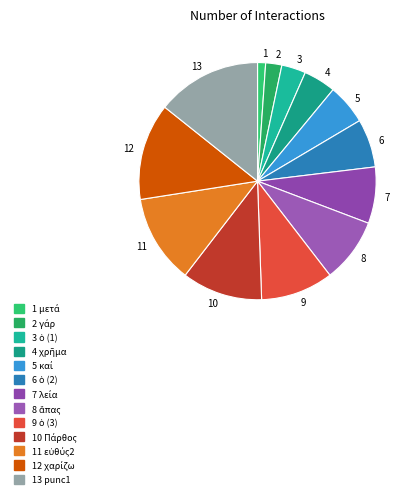

Rank the categories by value from highest to lowest.

13, 12, 11, 10, 9, 8, 7, 6, 5, 4, 3, 2, 1